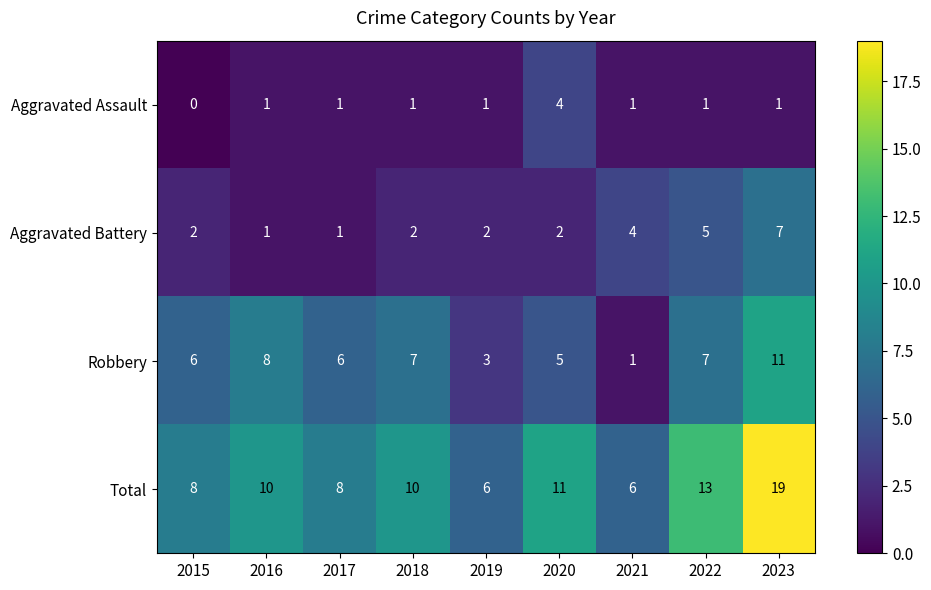

How many Aggravated Assault values are between 1 and 2?

7